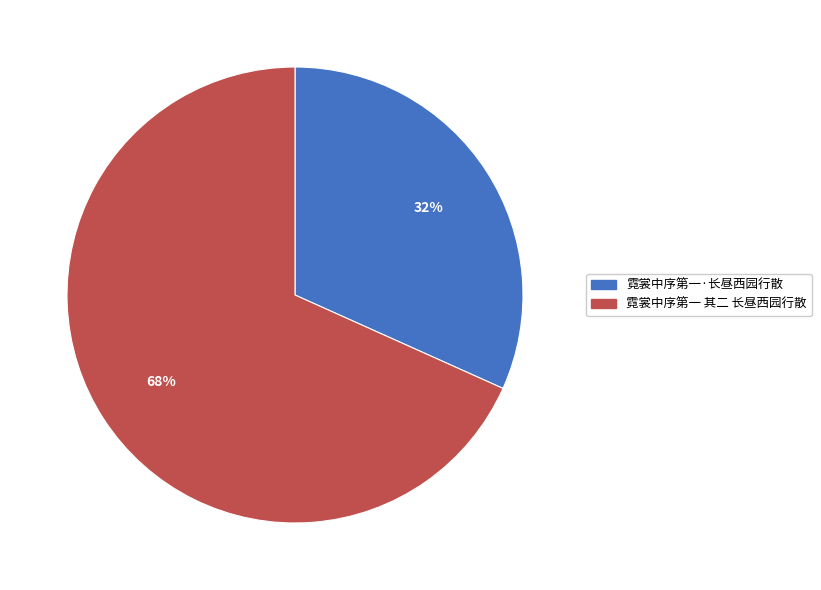

Count the number of slices in the pie.

2